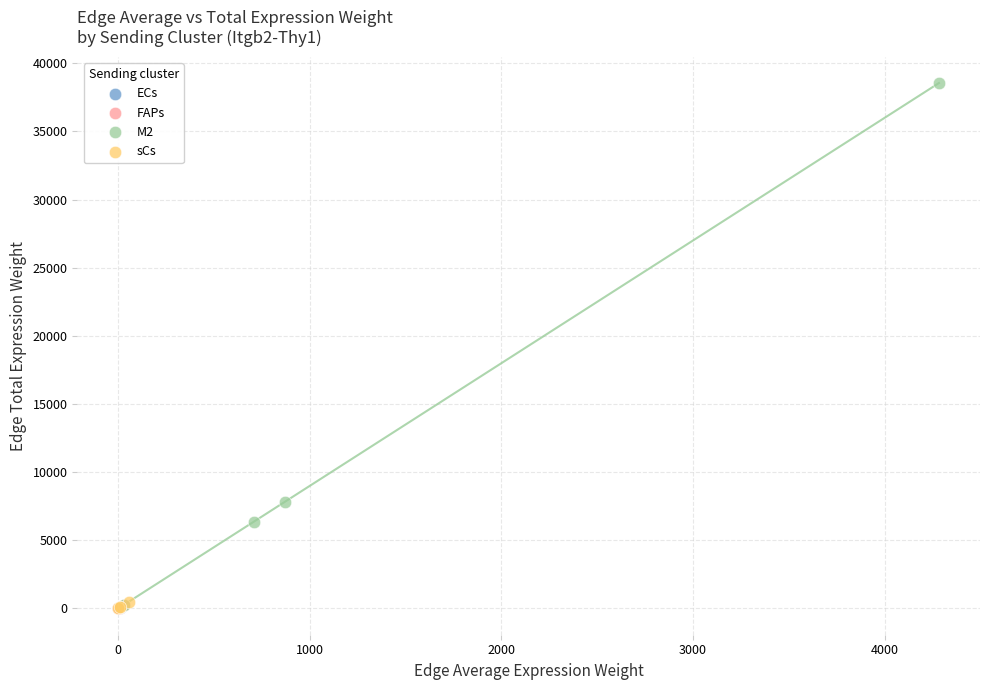

Which series contains the highest Y value?

M2